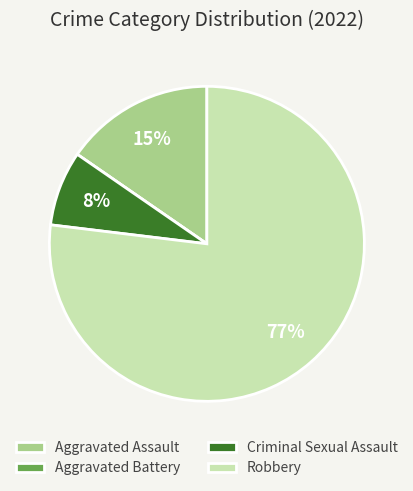

The Criminal Sexual Assault slice represents 8% of the pie. True or false?

True